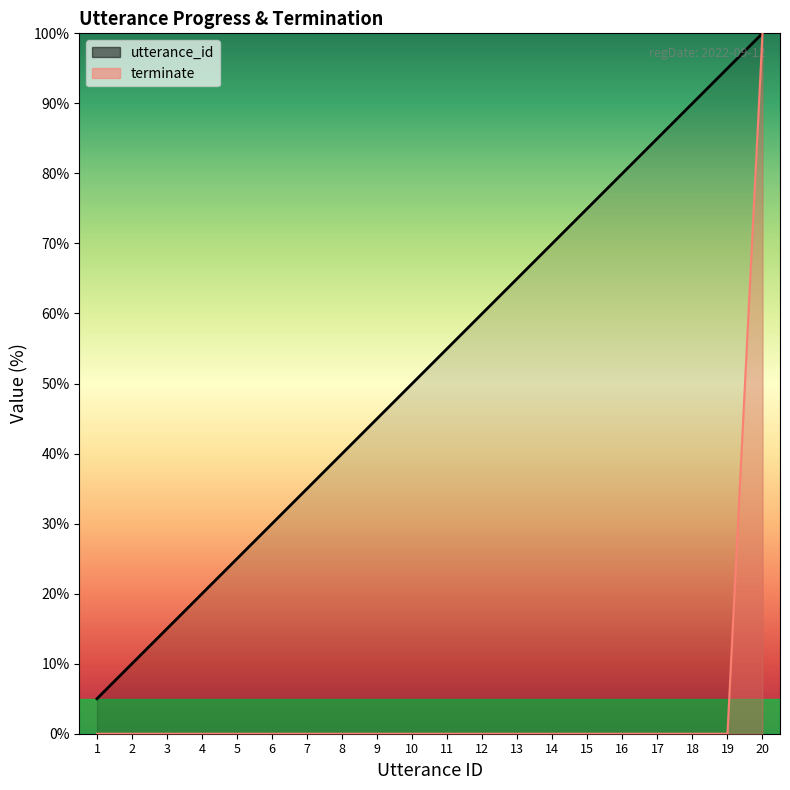

What is the average value of the terminate series?

5.0